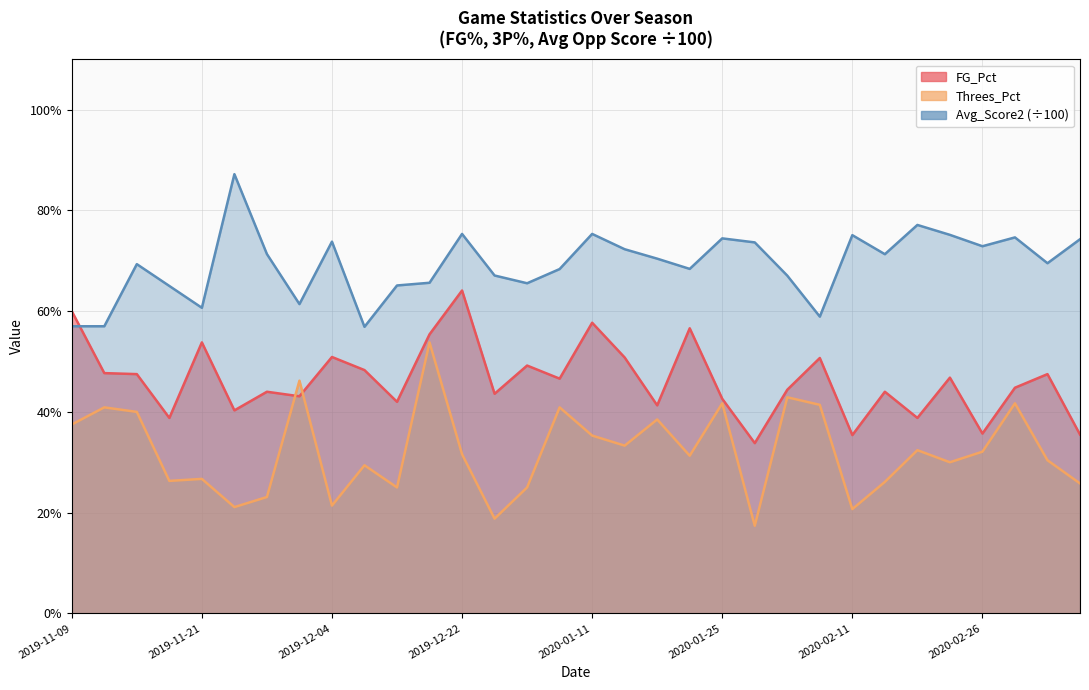

At which category is the sum across all series the highest?

2019-12-17